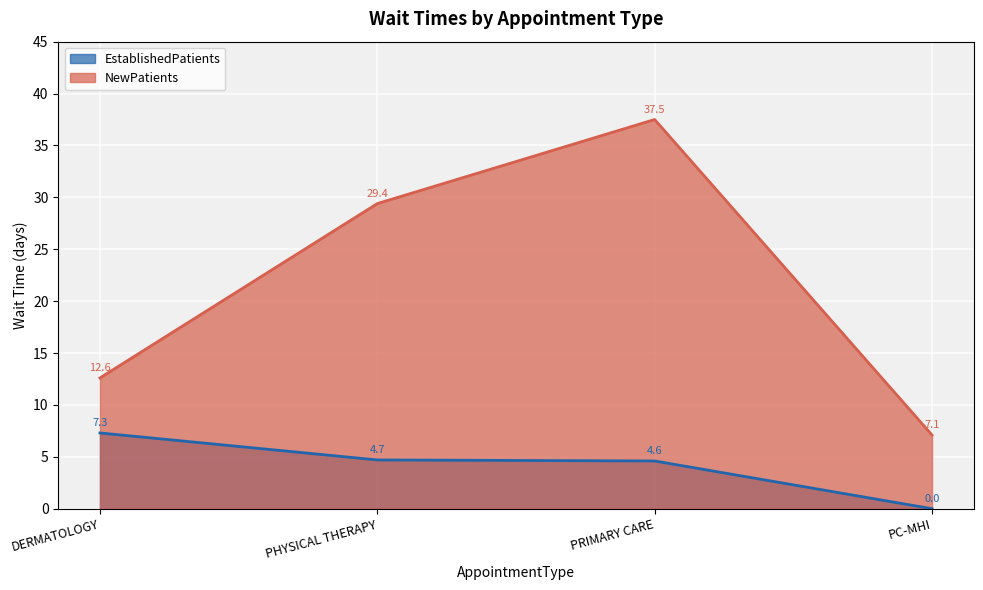

Reading left to right, transcribe all the data shown in this chart.

EstablishedPatients: DERMATOLOGY=7.3	PHYSICAL THERAPY=4.7	PRIMARY CARE=4.6	PC-MHI=0.0
NewPatients: DERMATOLOGY=12.6	PHYSICAL THERAPY=29.4	PRIMARY CARE=37.5	PC-MHI=7.1